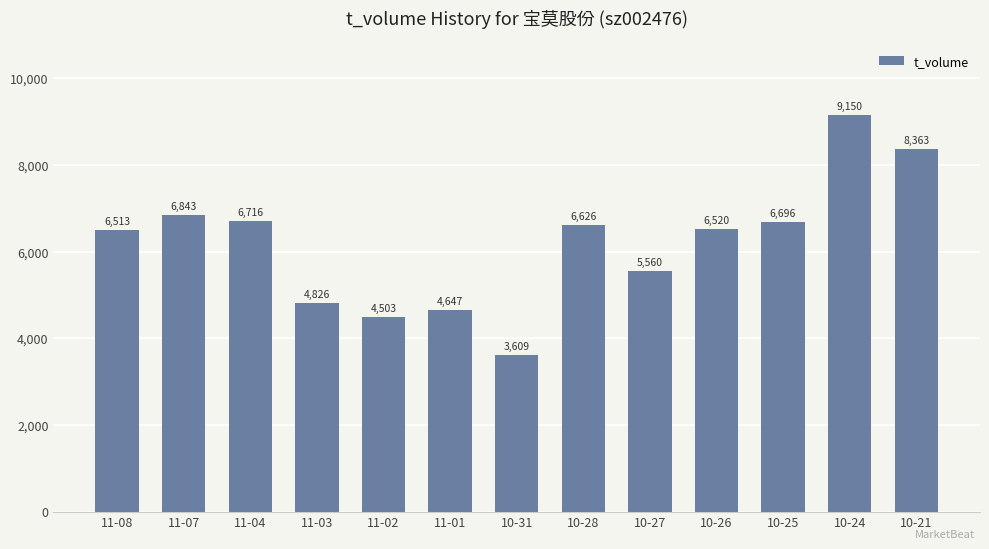

What is the difference between the maximum and second lowest values?

4647